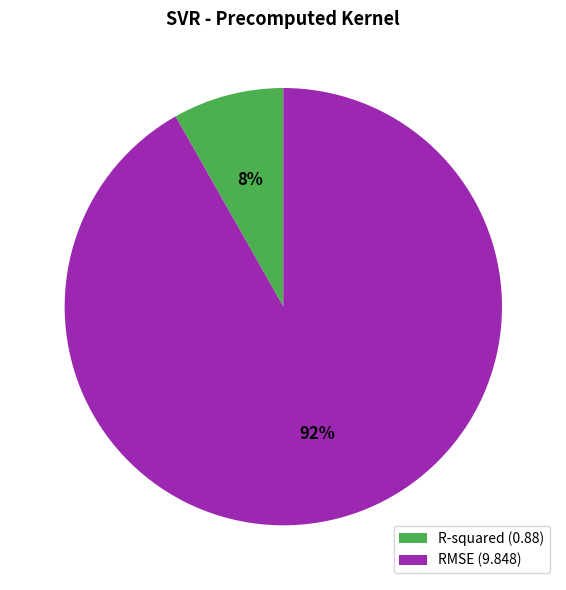

Between RMSE and R-squared, which is larger?

RMSE